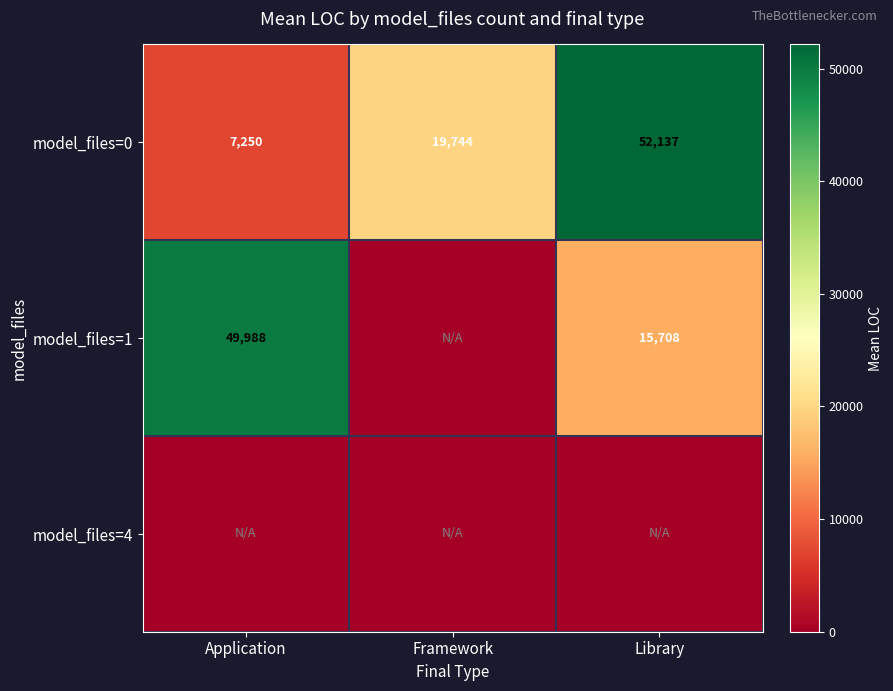

What is the sum of all model_files=0 values?

79131